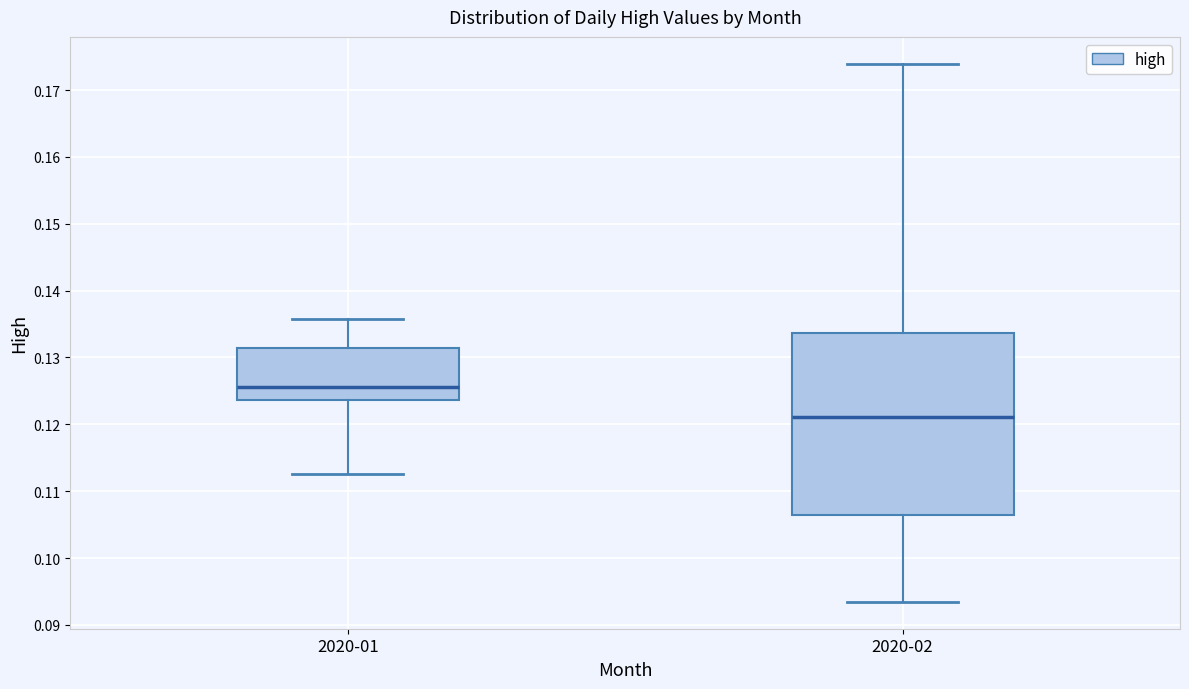

Reading left to right, transcribe this box plot: for each box, give where its median line is, the range the box spans, and where its two whiskers end, as read against the y-axis. The values are not printed on the chart, so give them approximately, as read against the axis.

2020-01: median 0.126, box 0.124 to 0.131, whiskers 0.113 to 0.136
2020-02: median 0.121, box 0.106 to 0.134, whiskers 0.093 to 0.174